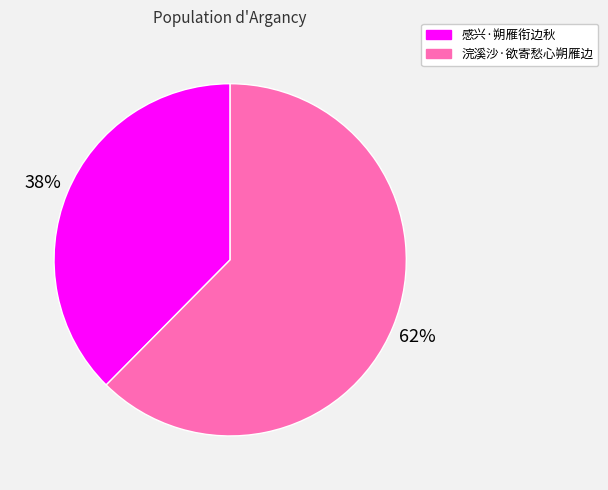

Combined, do 浣溪沙·欲寄愁心朔雁边 and 感兴·朔雁衔边秋 account for over 50%?

Yes